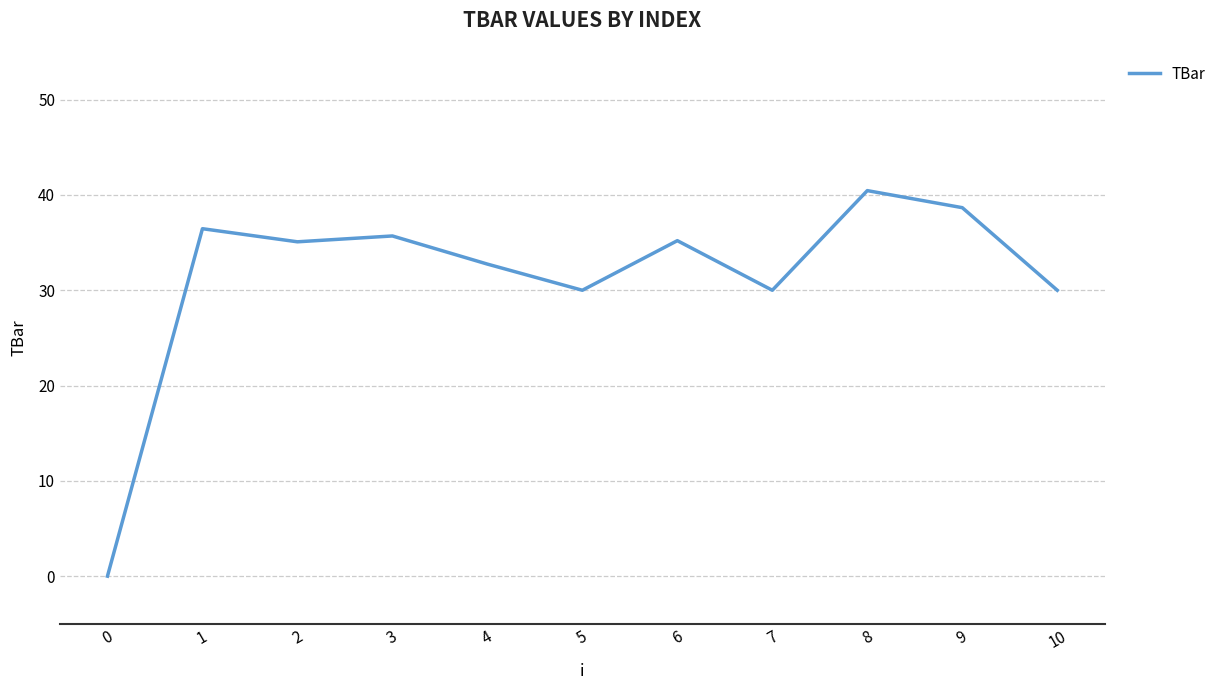

Does the chart display data point markers on the line(s)?

No